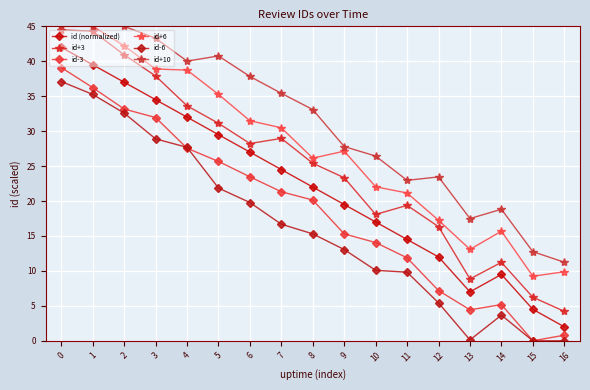

Reading right to left, what are all the values shown in this chart?

id (normalized): 2.0	4.5	9.5	7.0	12.0	14.5	17.0	19.5	22.0	24.5	27.0	29.5	32.0	34.5	37.0	39.5	42.0
id+3: 4.2	6.2	11.2	8.8	16.3	19.4	18.1	23.3	25.4	29.0	28.2	31.1	33.6	37.9	40.9	44.3	44.5
id-3: 0.8	0.0	5.2	4.4	7.2	11.9	14.1	15.3	20.1	21.3	23.5	25.7	27.6	31.9	33.2	36.2	39.1
id+6: 9.9	9.2	15.7	13.1	17.2	21.2	22.0	27.1	26.1	30.5	31.5	35.3	38.7	38.9	42.2	45.0	45.0
id-6: 0.0	0.0	3.7	0.1	5.4	9.8	10.1	13.1	15.3	16.7	19.8	21.9	27.7	28.9	32.6	35.3	37.1
id+10: 11.2	12.8	18.8	17.5	23.5	23.0	26.4	27.8	33.1	35.4	37.8	40.8	40.0	43.3	45.0	45.0	45.0